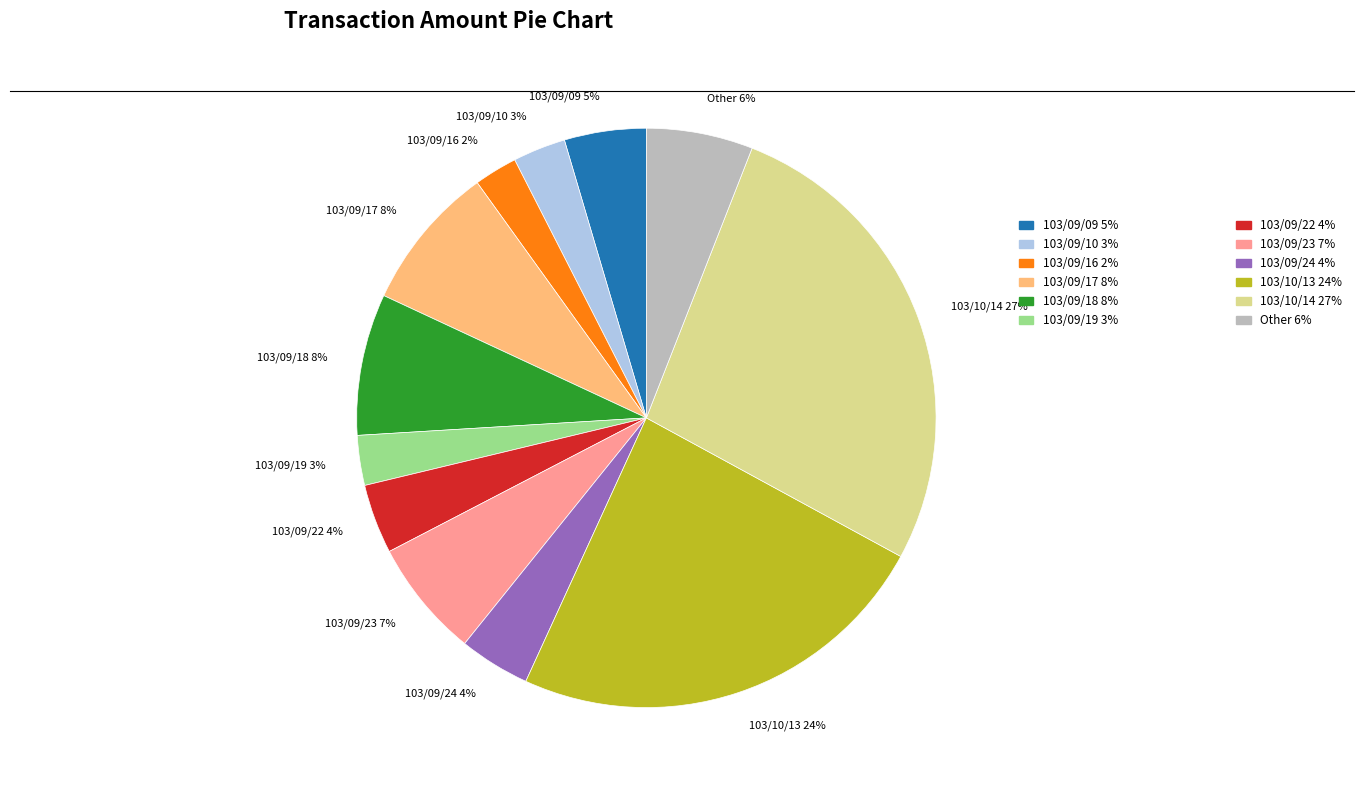

Which category has the biggest portion of the pie?

103/10/14 27%